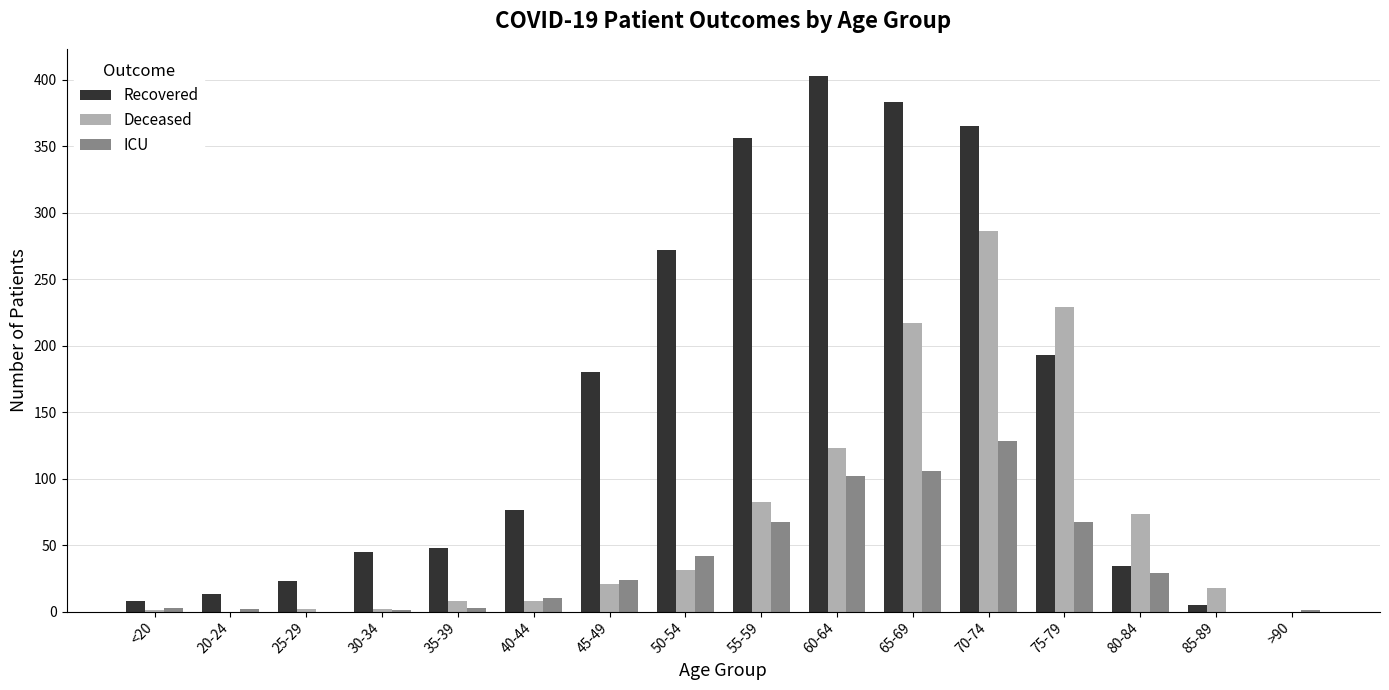

Which category has the highest value in the ICU series?

70-74